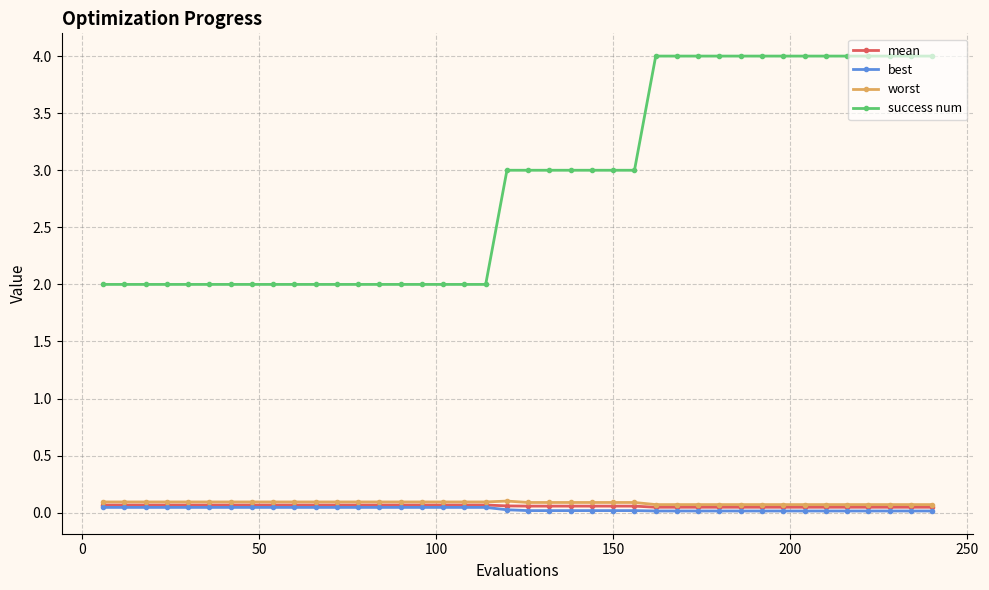

How many best values are between 0 and 1?

40